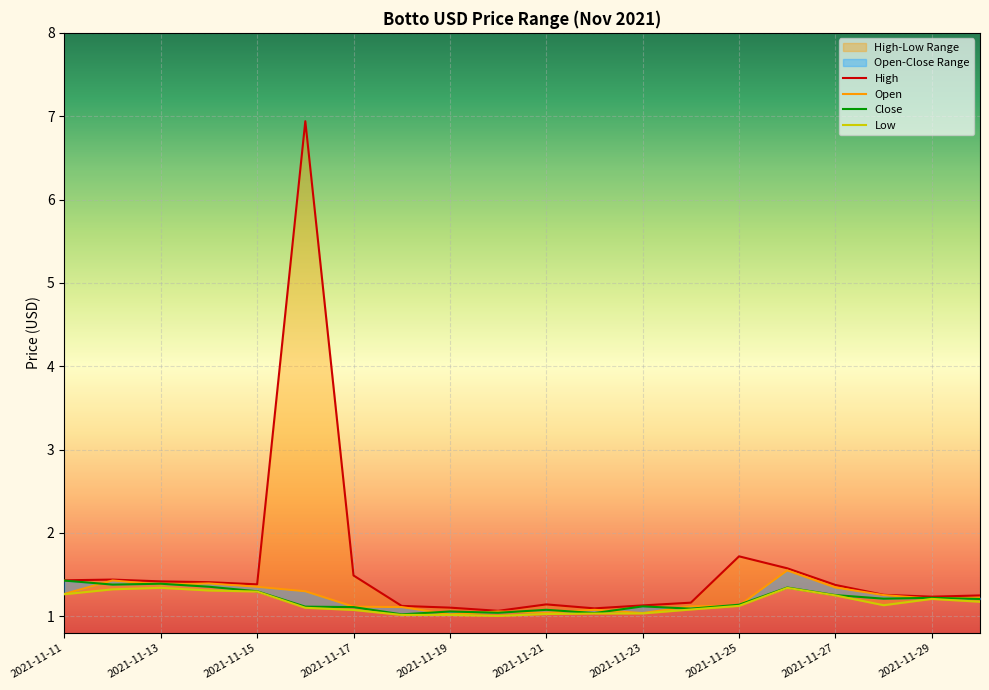

Reading left to right, extract all data points from this chart.

High: 1.4	1.4	1.4	1.4	1.4	6.9	1.5	1.1	1.1	1.1	1.1	1.1	1.1	1.2	1.7	1.6	1.4	1.3	1.2	1.3
Open: 1.3	1.4	1.4	1.4	1.4	1.3	1.1	1.1	1.0	1.1	1.0	1.1	1.0	1.1	1.1	1.6	1.3	1.3	1.2	1.2
Close: 1.4	1.4	1.4	1.4	1.3	1.1	1.1	1.0	1.1	1.0	1.1	1.0	1.1	1.1	1.1	1.3	1.3	1.2	1.2	1.2
Low: 1.3	1.3	1.3	1.3	1.3	1.1	1.1	1.0	1.0	1.0	1.0	1.0	1.0	1.1	1.1	1.3	1.3	1.1	1.2	1.2